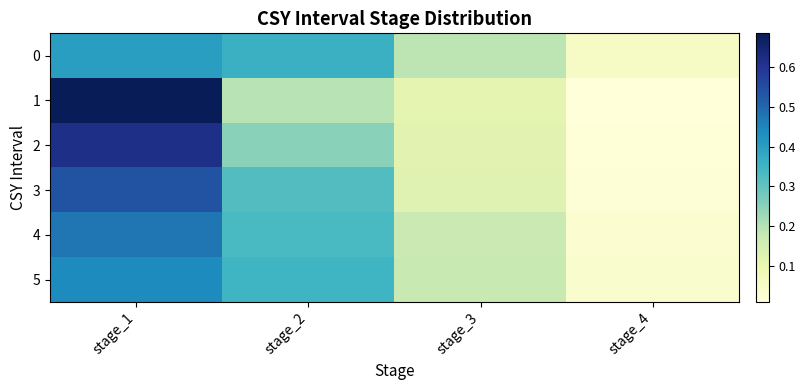

Which series changed the most between stage_1 and stage_4?

1